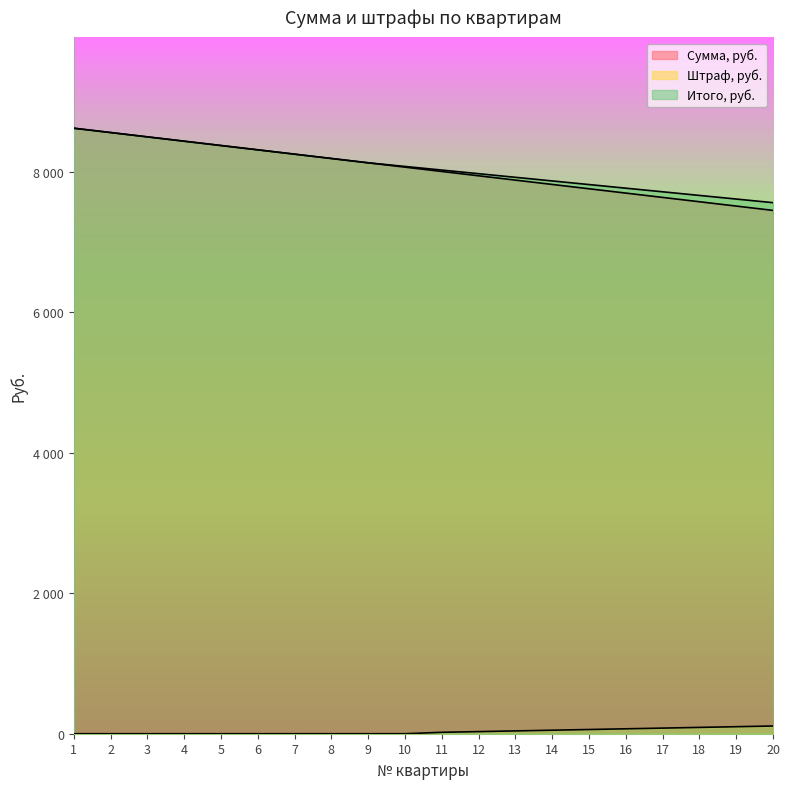

True or false: Штраф, руб. and Итого, руб. cross at least once.

False